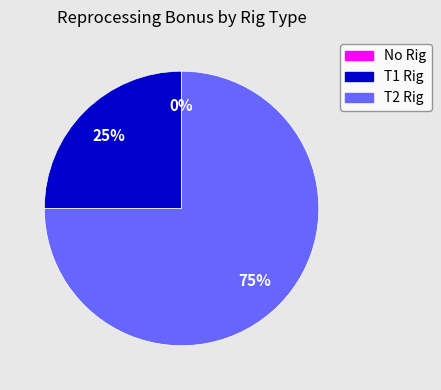

Rank the categories by value from lowest to highest.

No Rig, T1 Rig, T2 Rig